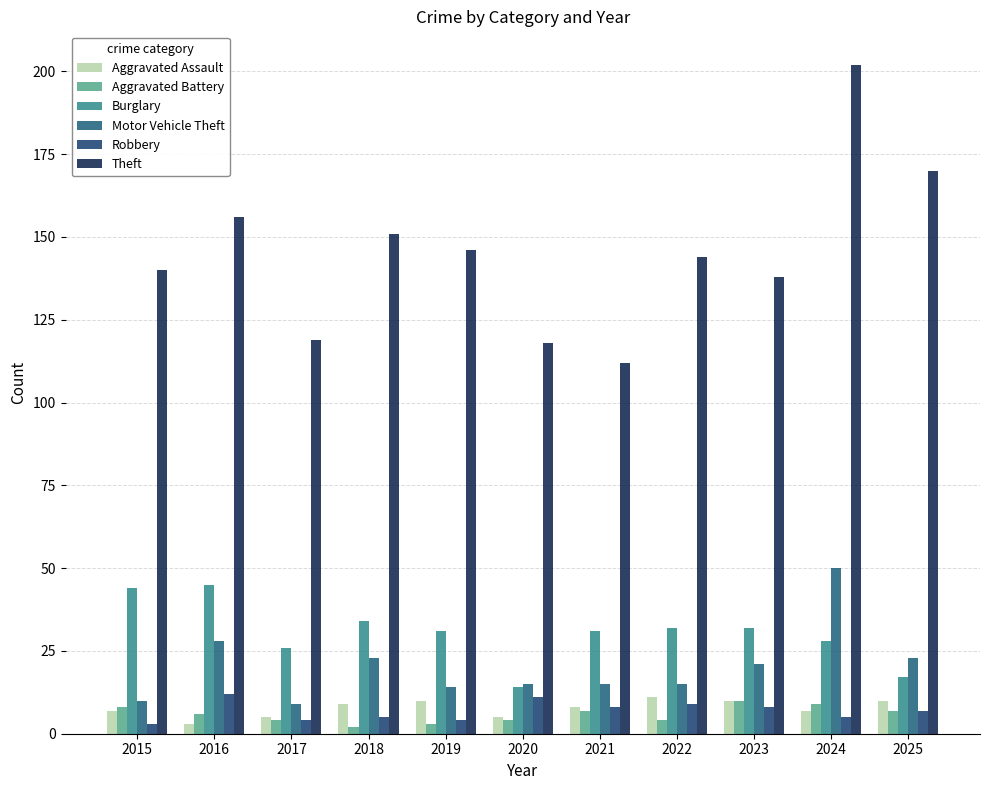

What is the lowest value of the Burglary series?

14